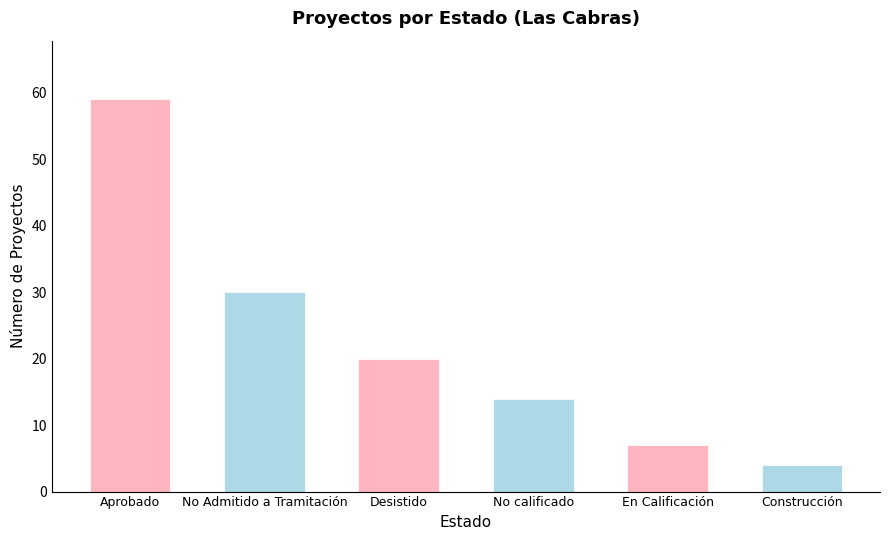

What is the difference between the second highest and second lowest values?

23